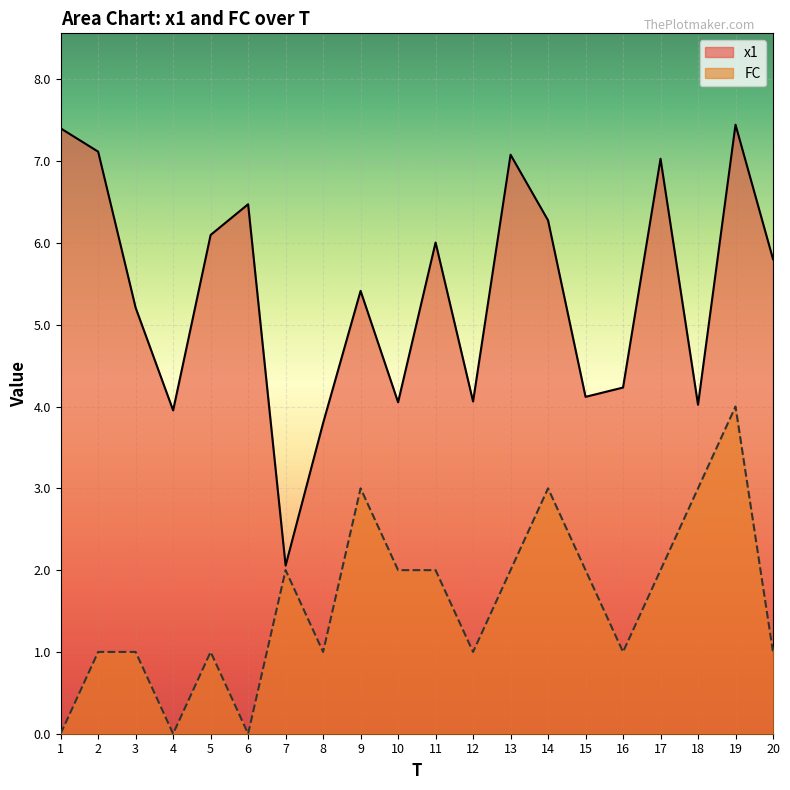

Rank the series by their average value, from lowest to highest.

FC, x1